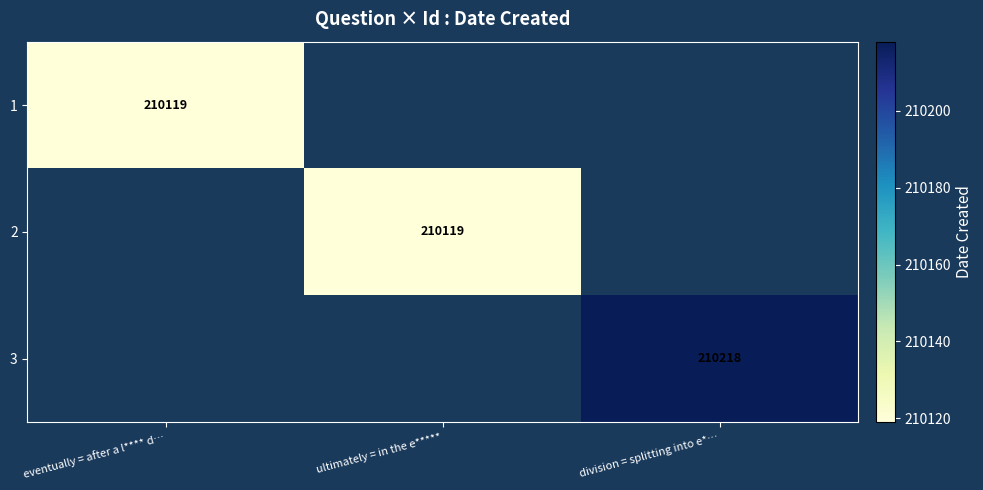

Is the value of 2 at division = splitting into e*… greater than the value of 3 at eventually = after a l**** d…?

No